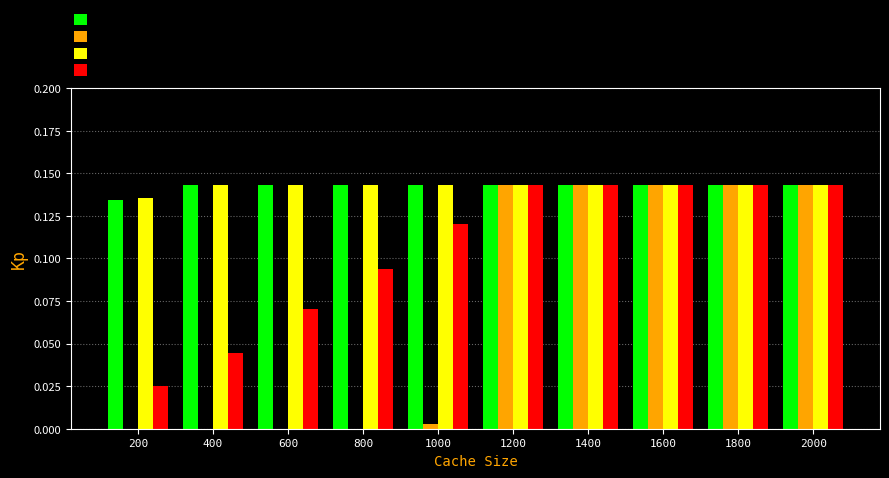

Which series changed the most between 600 and 1800?

MRU